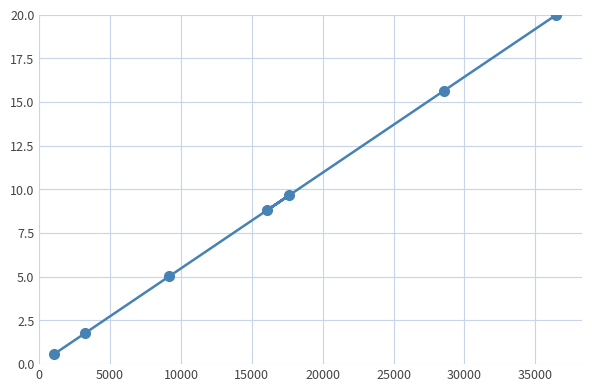

What is the greatest value displayed?

20.0